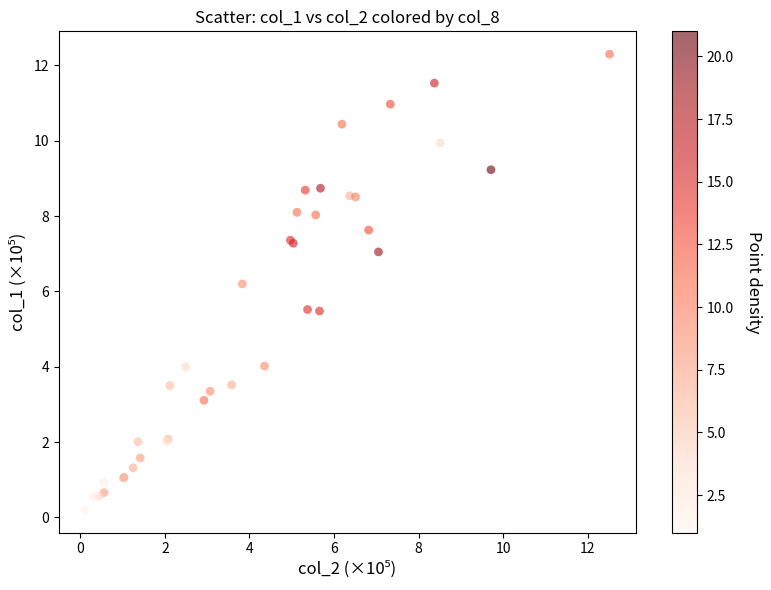

What Y value in the scatter plot is closest to 6?

6.2